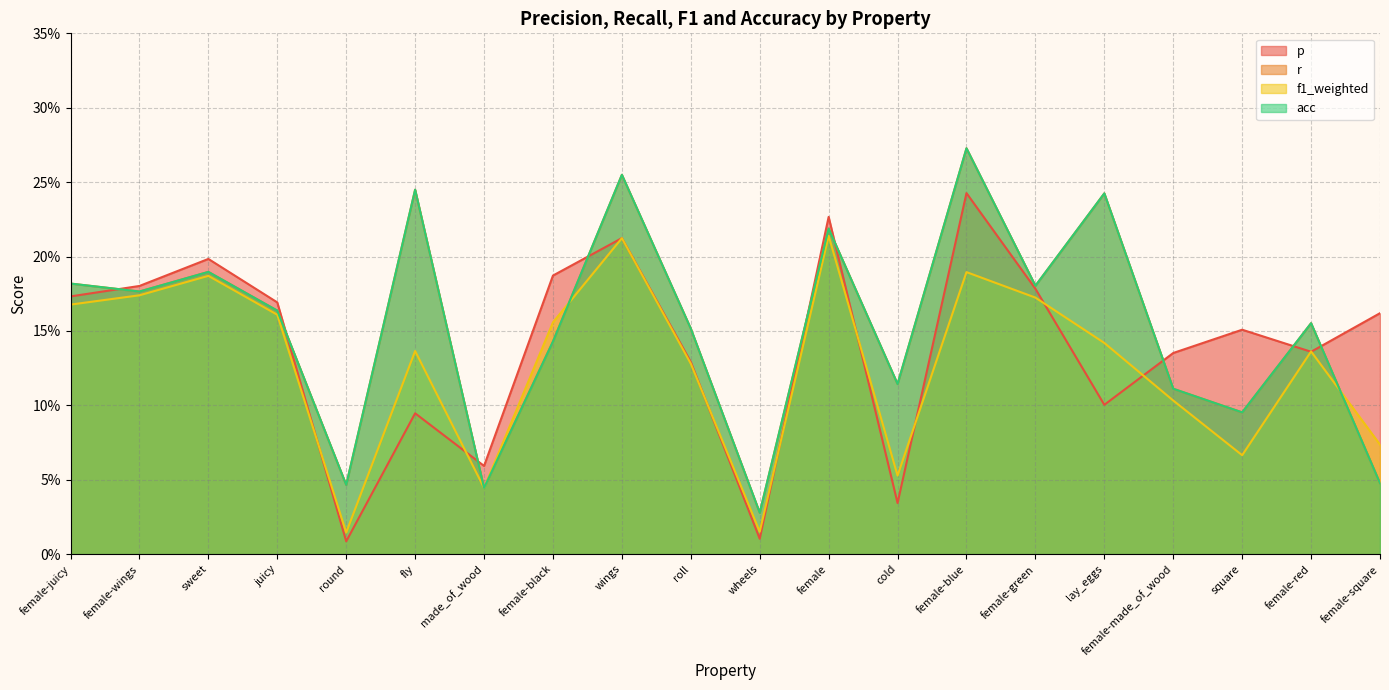

At which label is f1_weighted closest to 0?

round